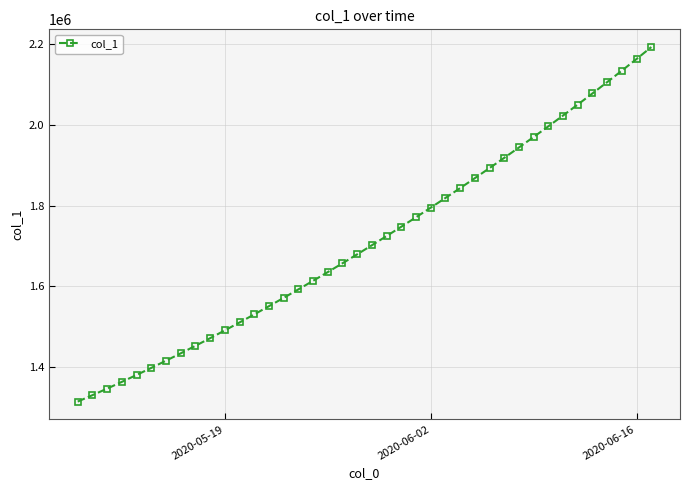

What is the maximum value shown in the chart?

2192225.2